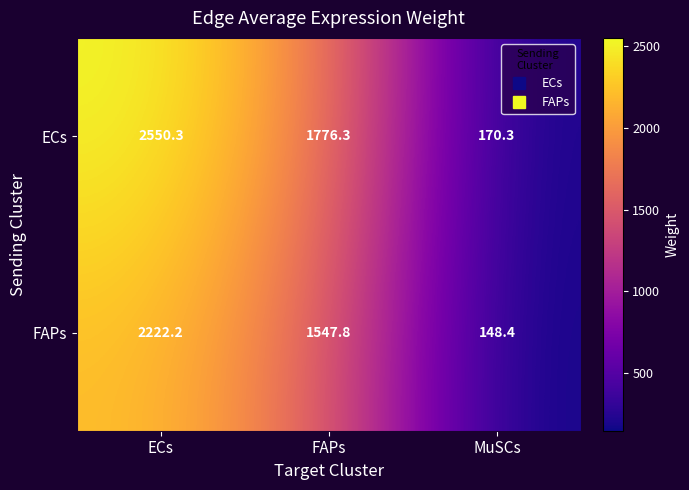

How many series are shown in this chart?

2